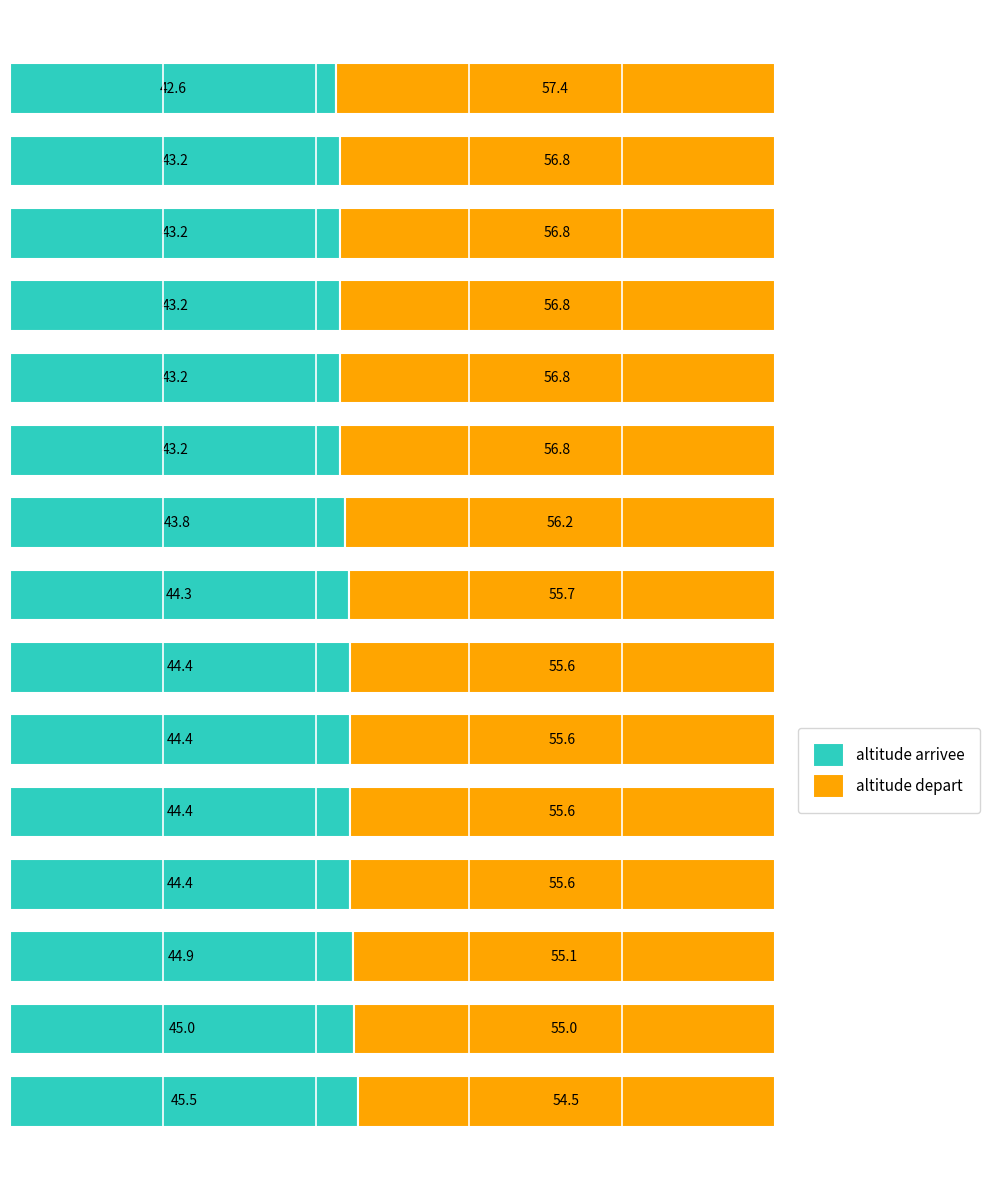

Count the number of data series in this chart.

2